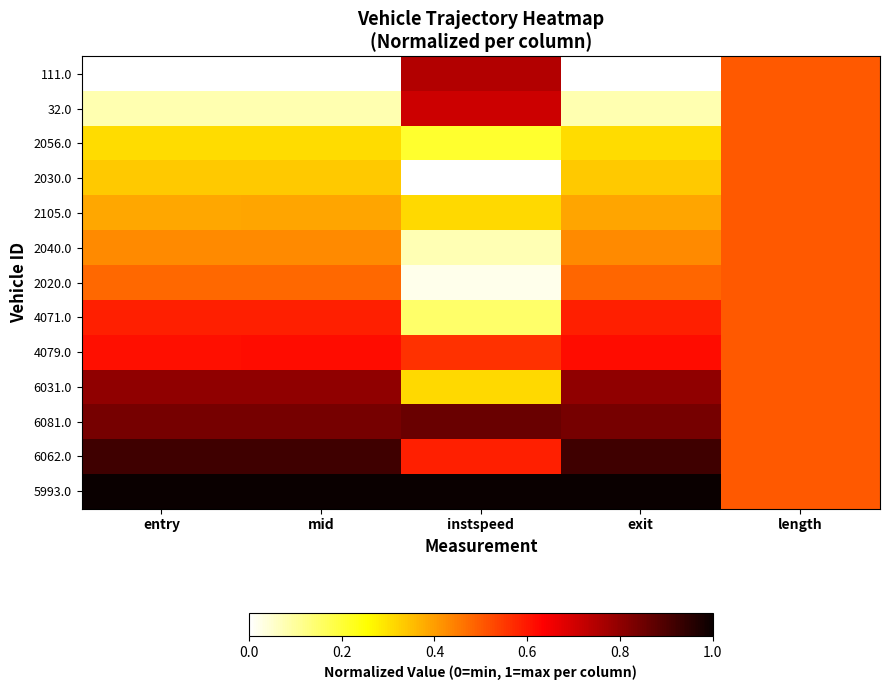

At mid, list the series in order from smallest to largest.

111.0, 32.0, 2056.0, 2030.0, 2105.0, 2040.0, 2020.0, 4071.0, 4079.0, 6031.0, 6081.0, 6062.0, 5993.0